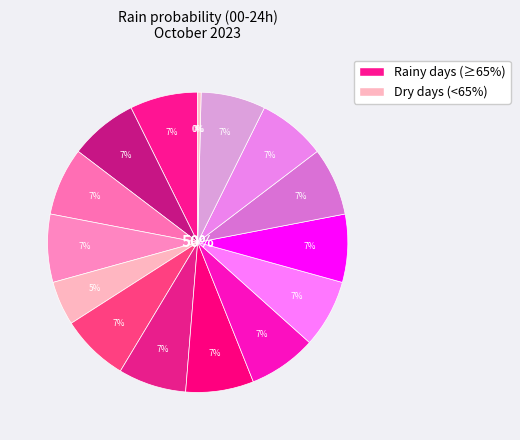

What percentage is NOT represented by 2023-10-19?

92.7%